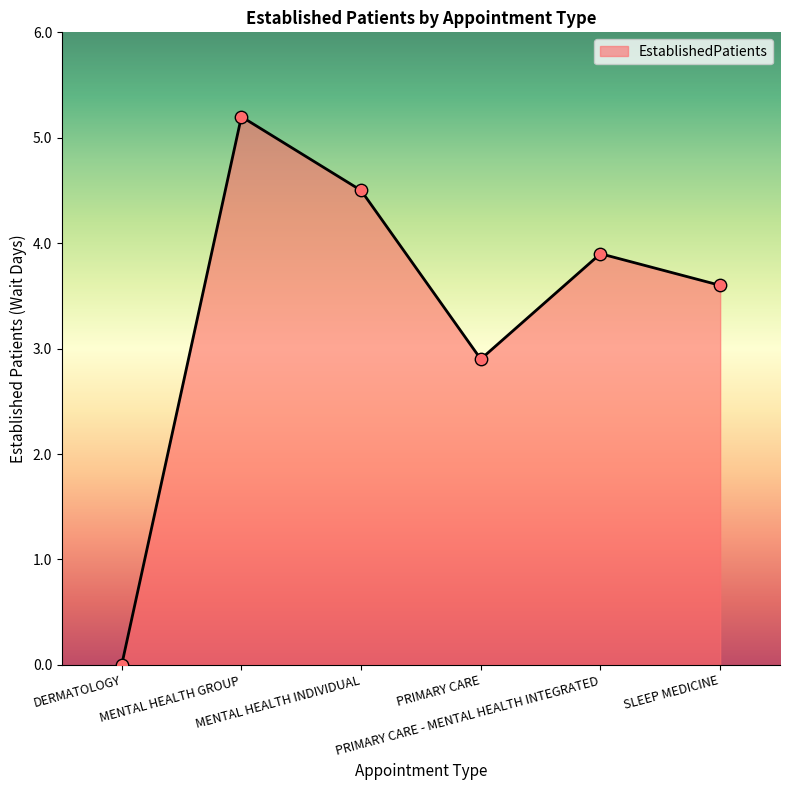

Between SLEEP MEDICINE and DERMATOLOGY, which is larger?

SLEEP MEDICINE